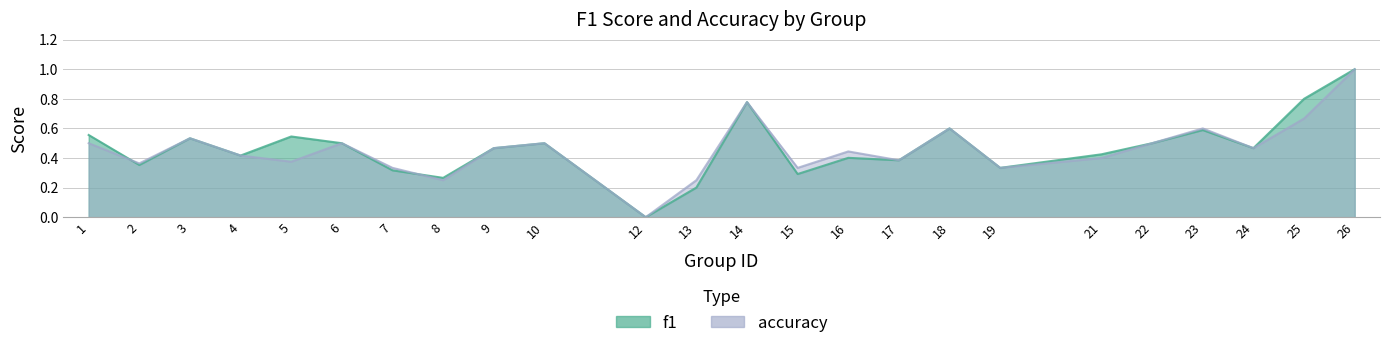

What is the value of the f1 point at the 18th from the left?

0.3